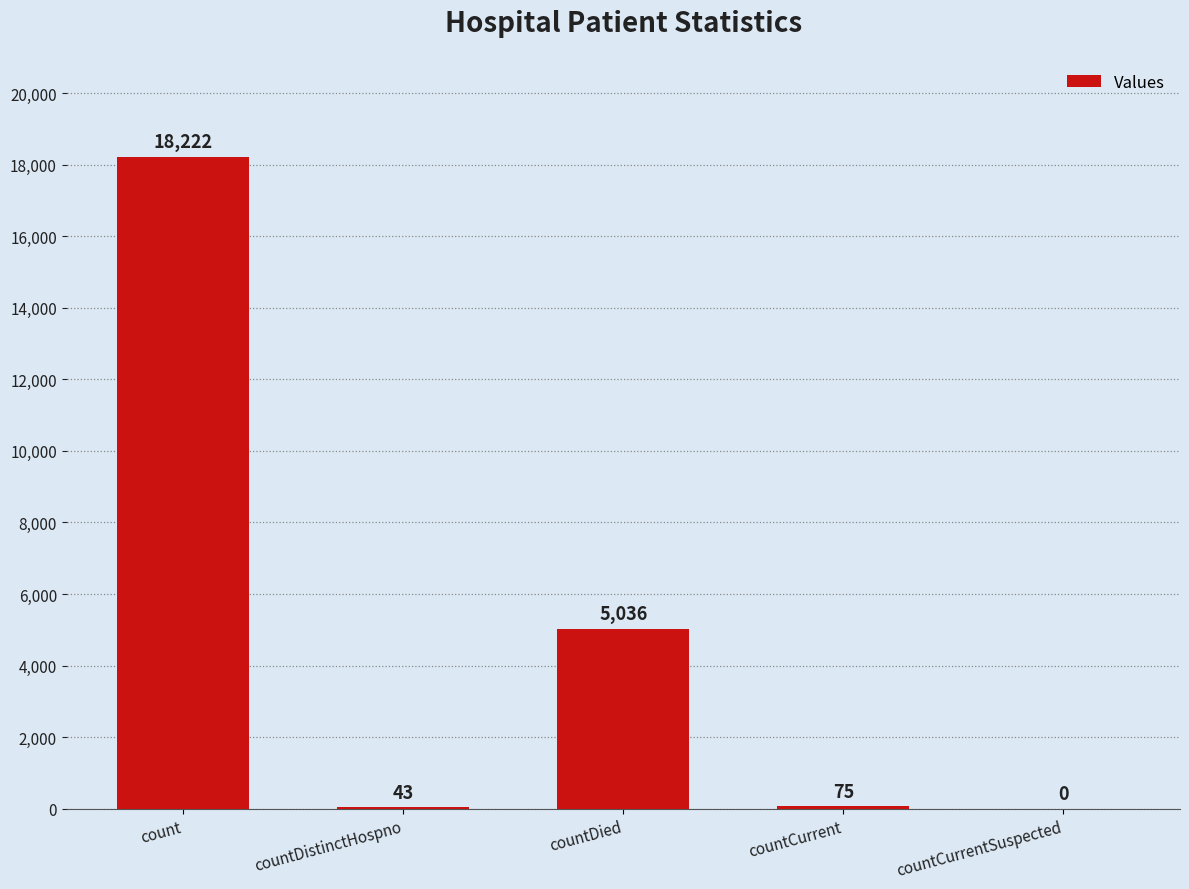

Is it true that the value at countCurrentSuspected is 7950?

False